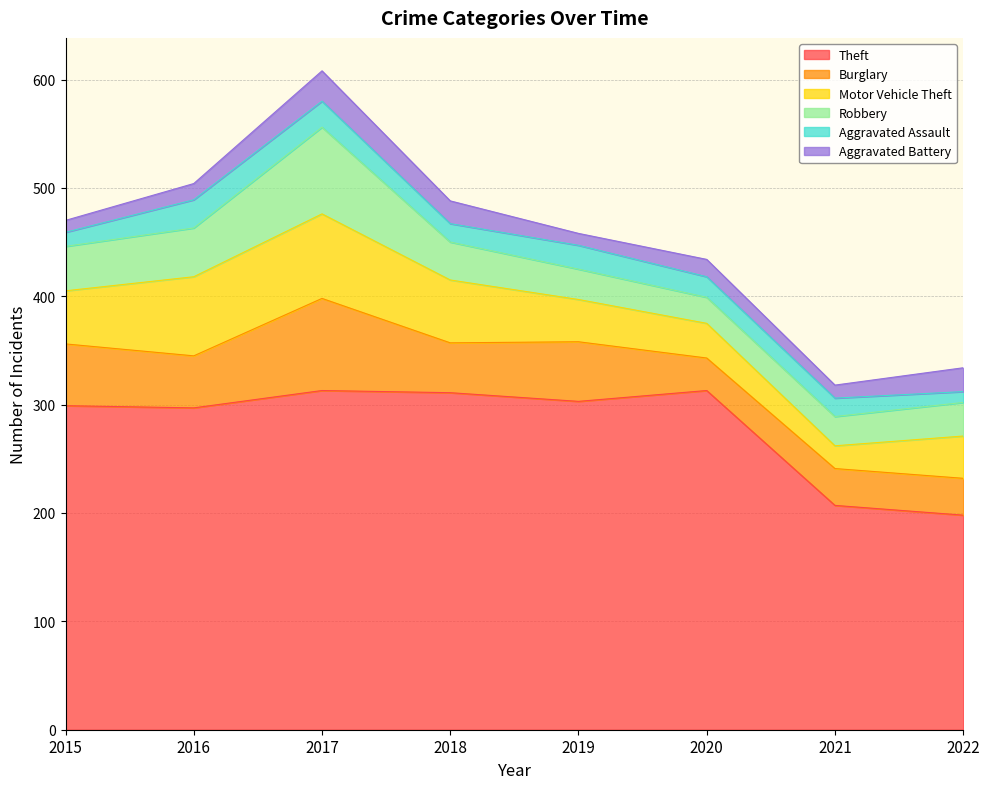

True or false: Robbery and Theft cross at least once.

False